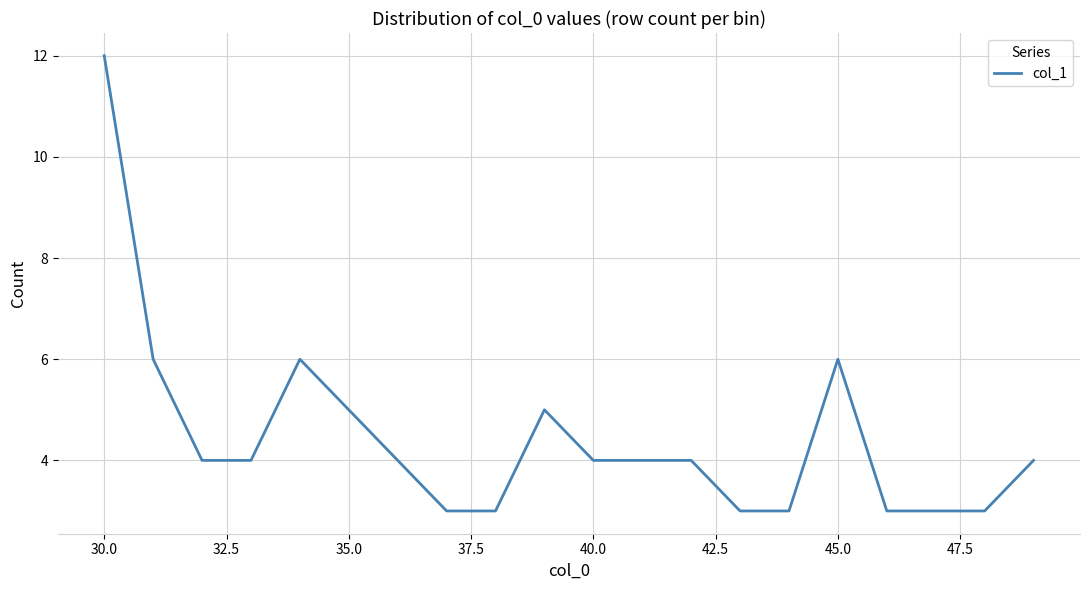

What is the smallest value displayed?

3